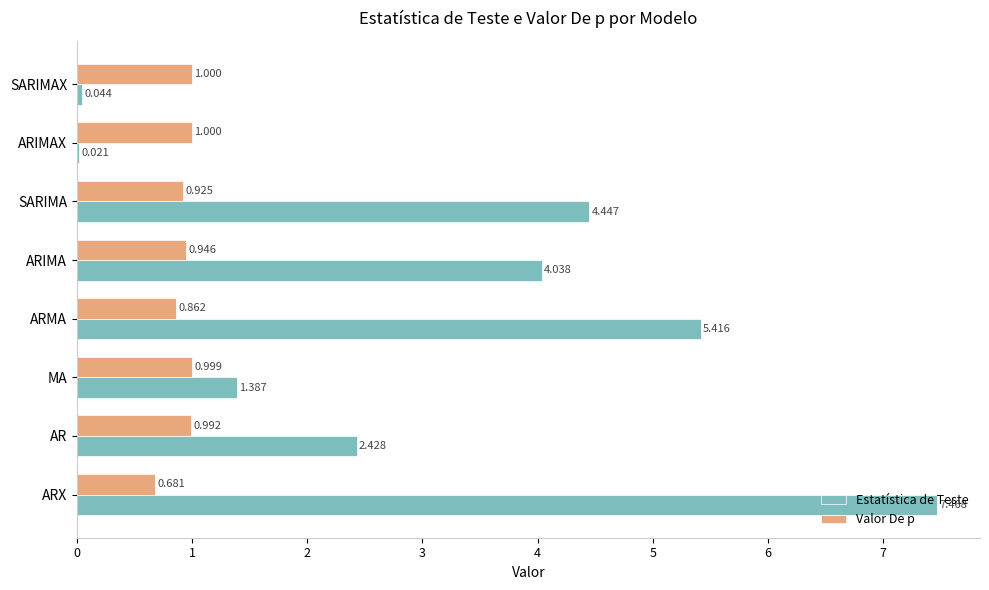

At which label is Valor De p closest to 0?

ARX